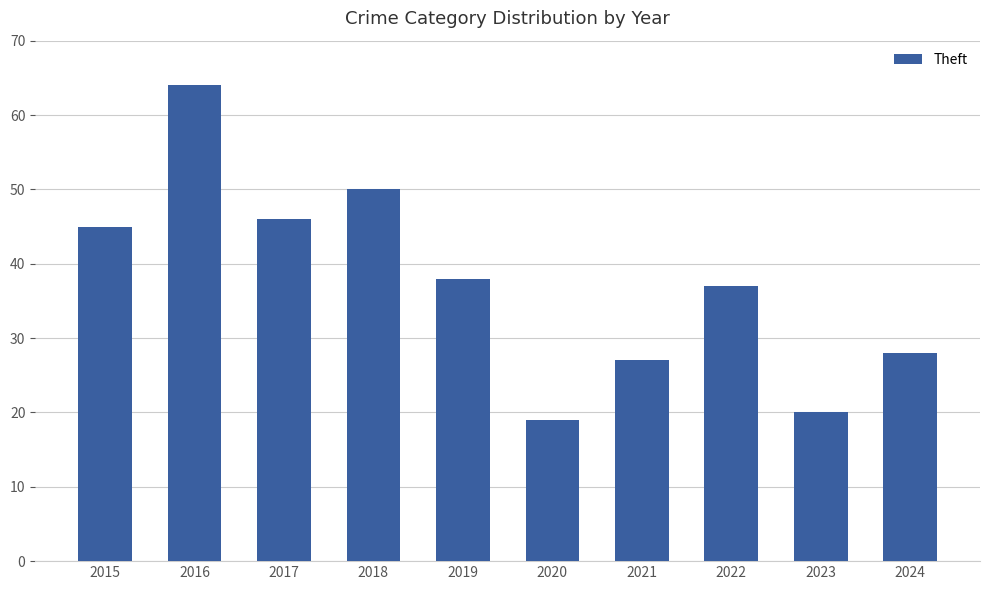

Reading right to left, what are all the values shown in this chart?

28	20	37	27	19	38	50	46	64	45